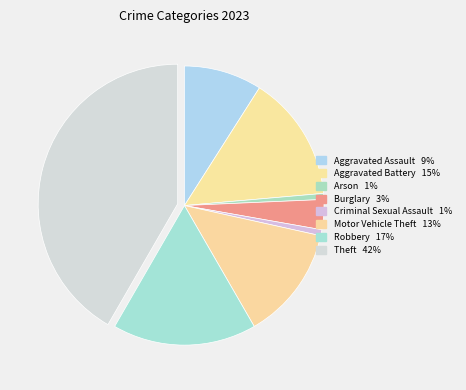

Count the number of slices in the pie.

8